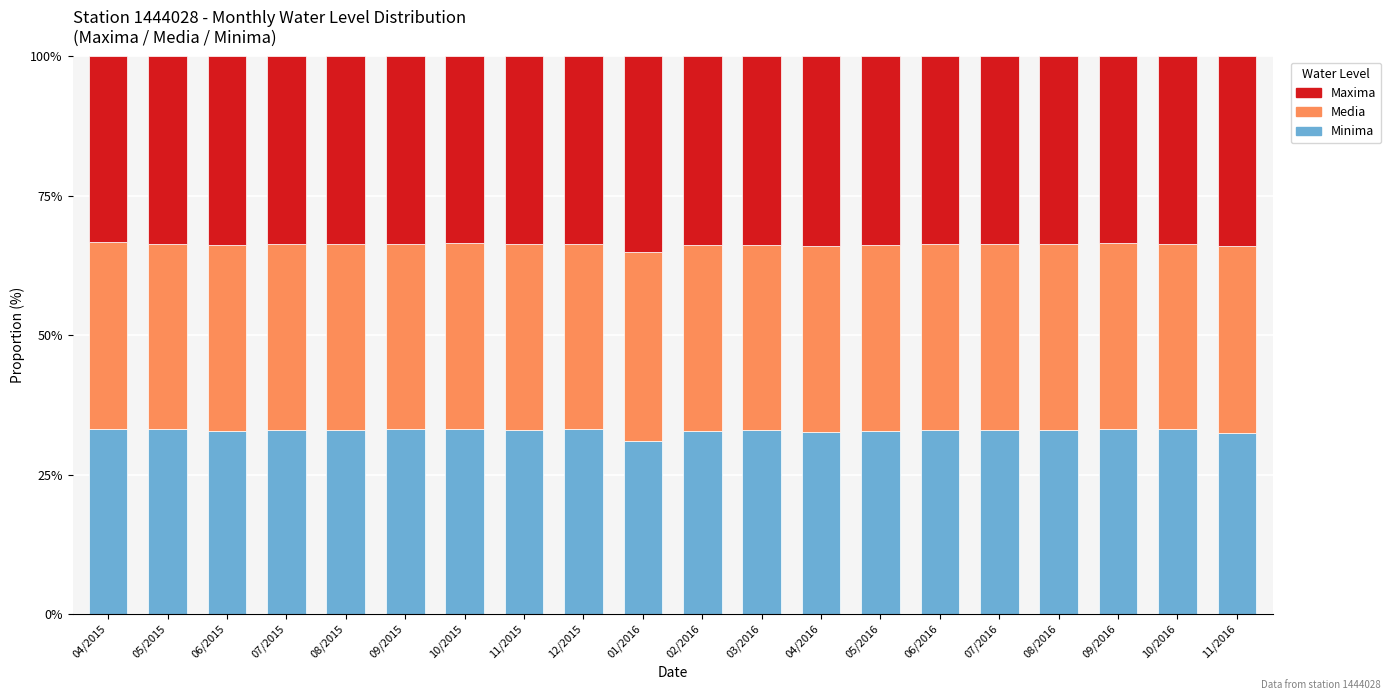

What is the total value across all series at 04/2015?

100.0